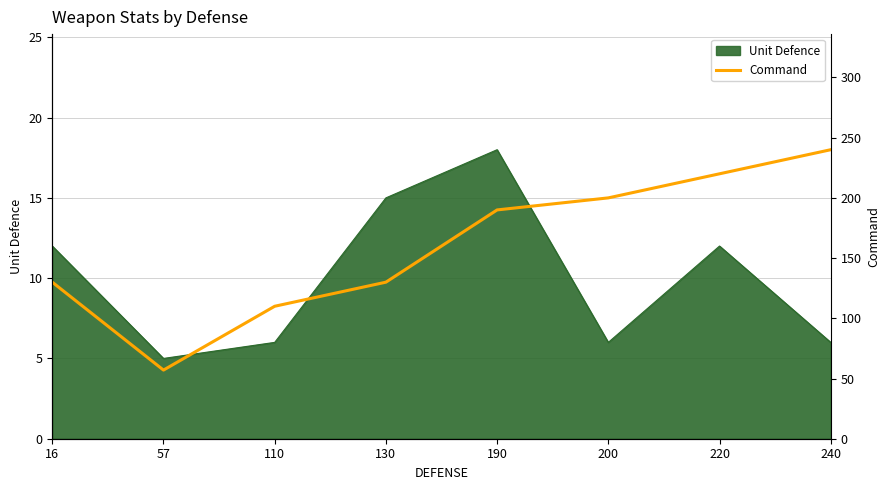

Where is the data nearest to the value 148?

16